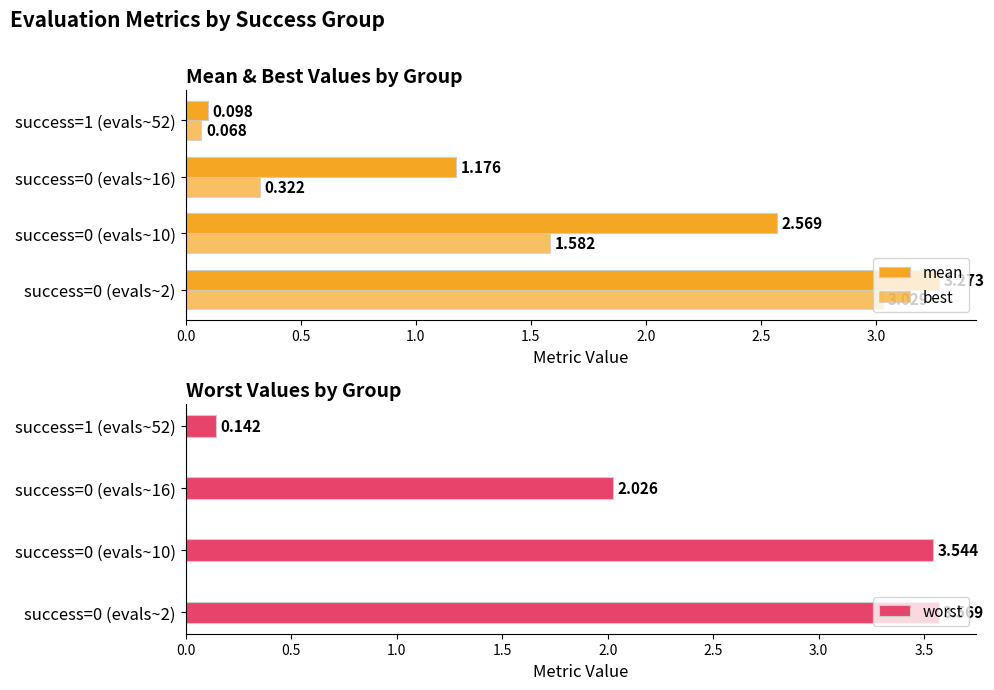

What position from the left is success=0 (evals~2)?

1